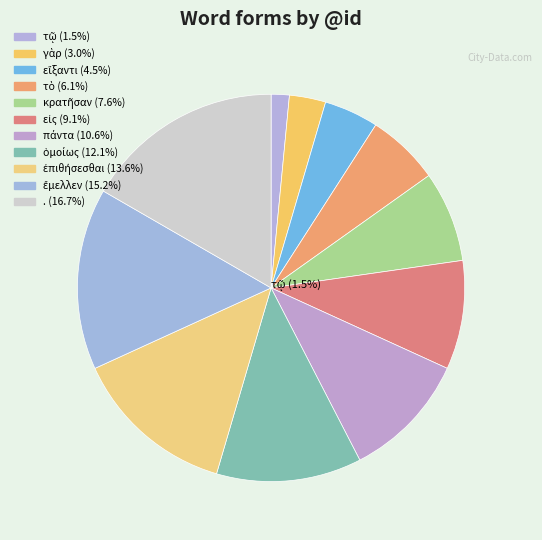

Do . and γὰρ together represent more than half of the pie?

No